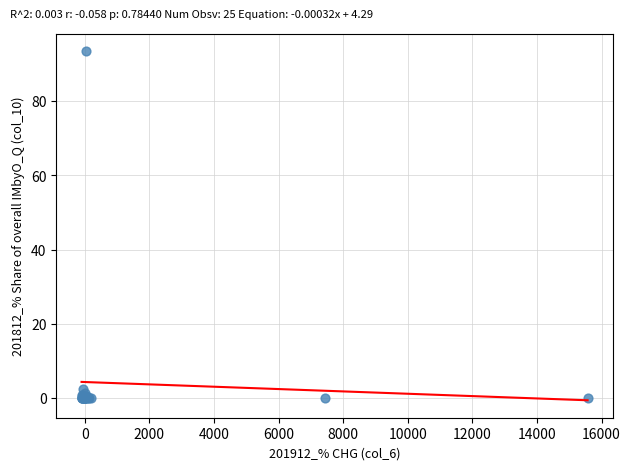

What Y value in the scatter plot is closest to 46?

2.3